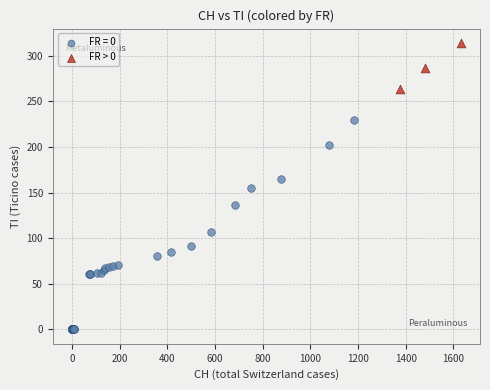

Which series reaches the minimum Y coordinate?

FR = 0